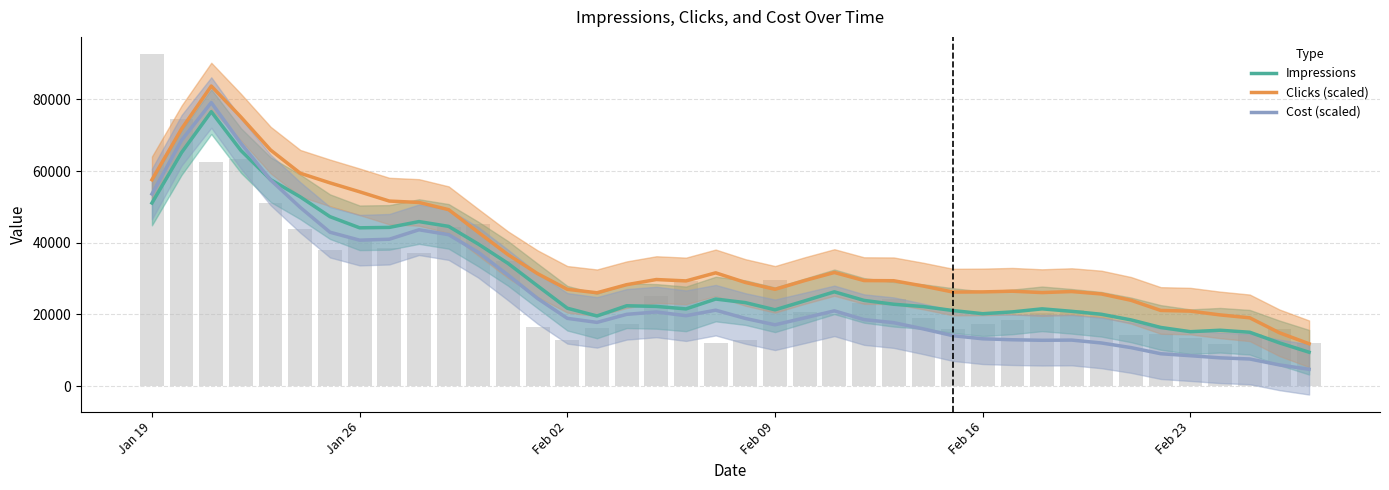

How many data points in Impressions are less than 22849?

20